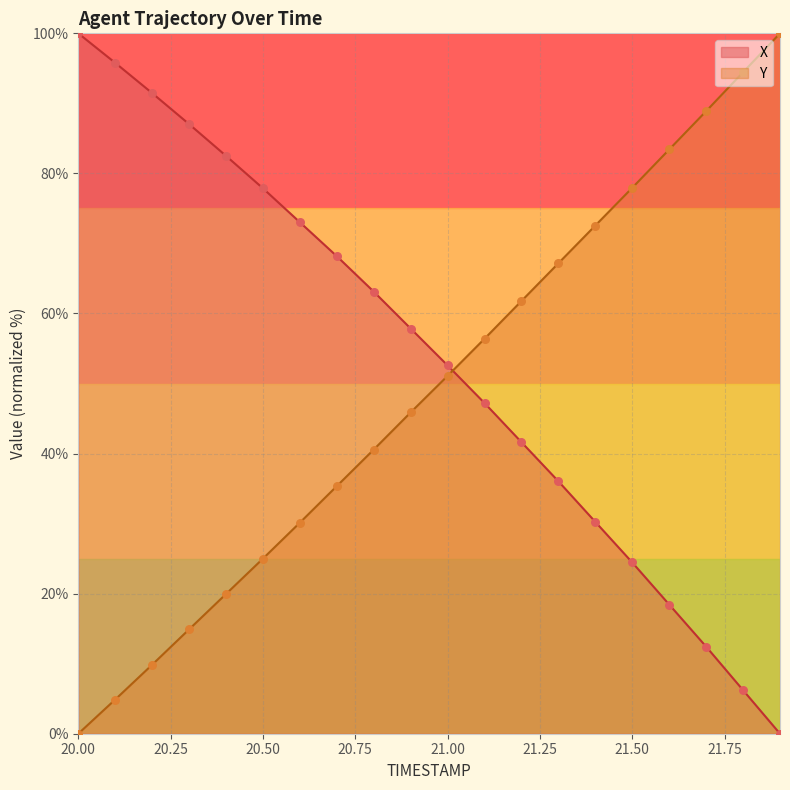

At how many categories does at least one series exceed 6?

20